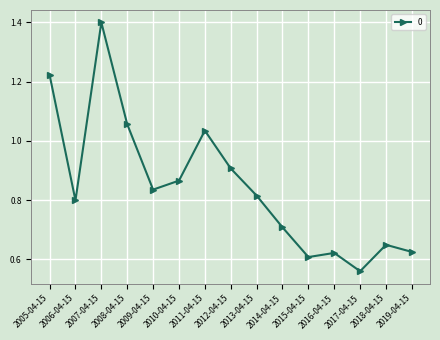

What is the maximum value shown in the chart?

1.4